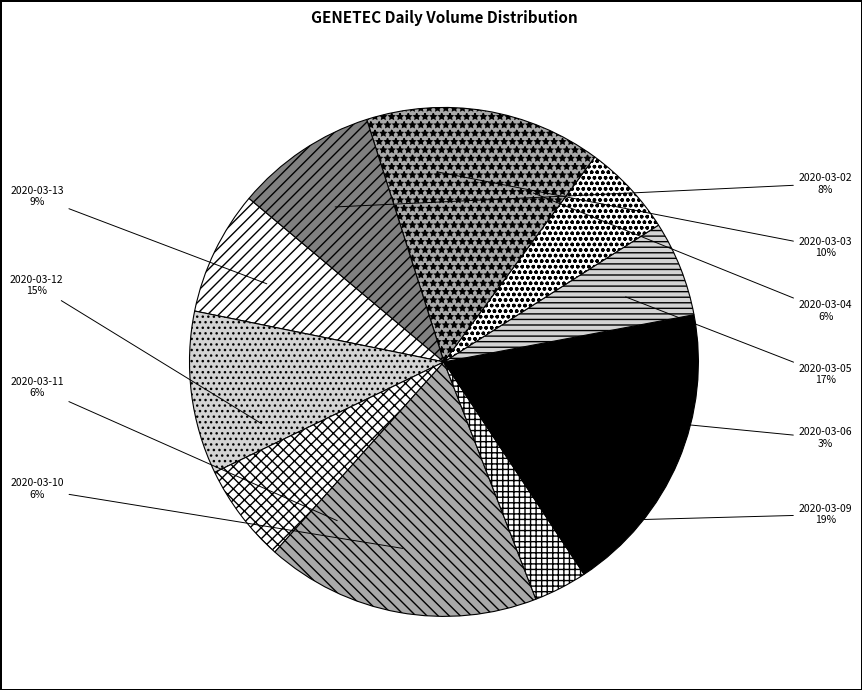

Rank the categories by value from lowest to highest.

2020-03-06, 2020-03-11, 2020-03-10, 2020-03-04, 2020-03-02, 2020-03-13, 2020-03-03, 2020-03-12, 2020-03-05, 2020-03-09